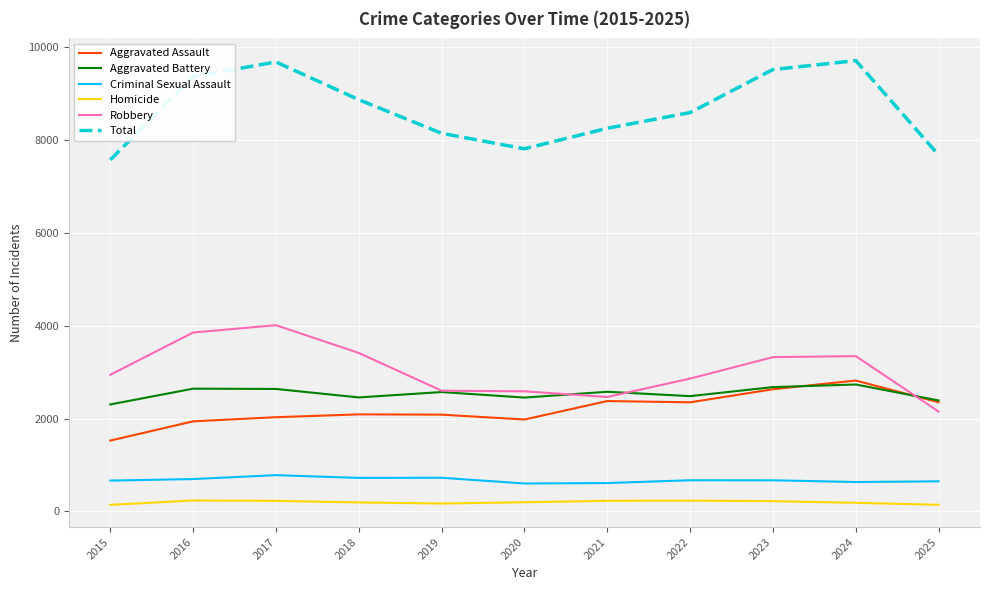

Does the chart have visible grid lines?

Yes